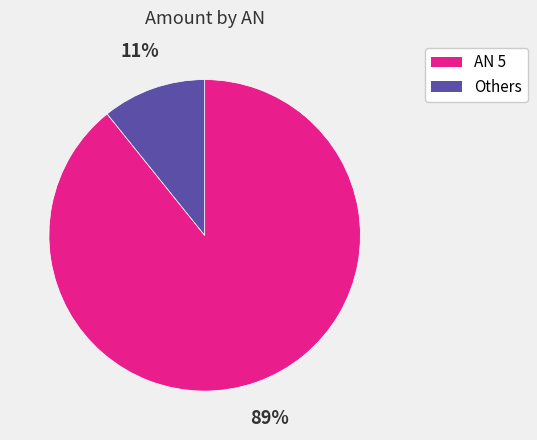

To the nearest percent, what is the difference between the largest and smallest slice percentages?

78%